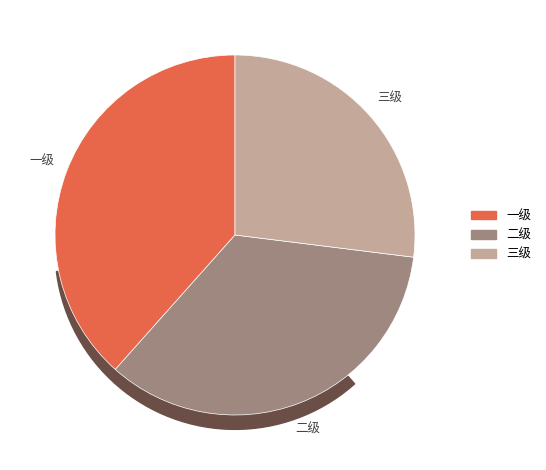

How many segments does this pie chart have?

3